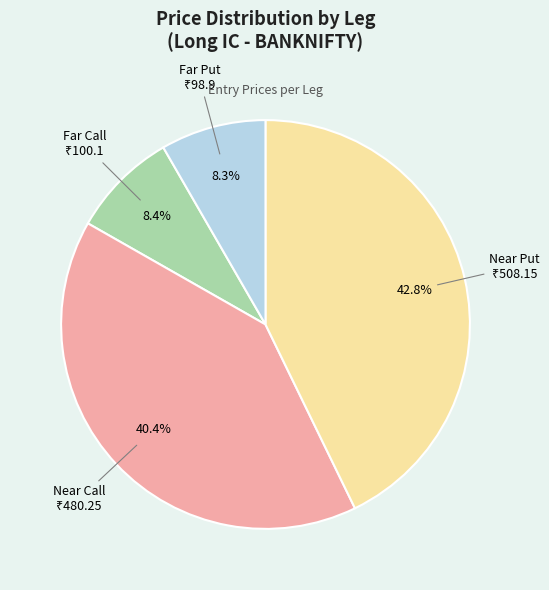

Is there any slice that represents more than half of the pie?

No